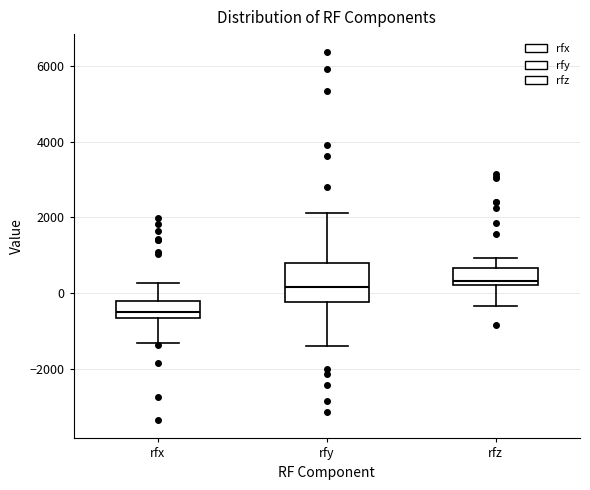

Where does the upper whisker of the box for rfx end on the y-axis? The values are not printed on the chart, so give them approximately, as read against the axis.

200